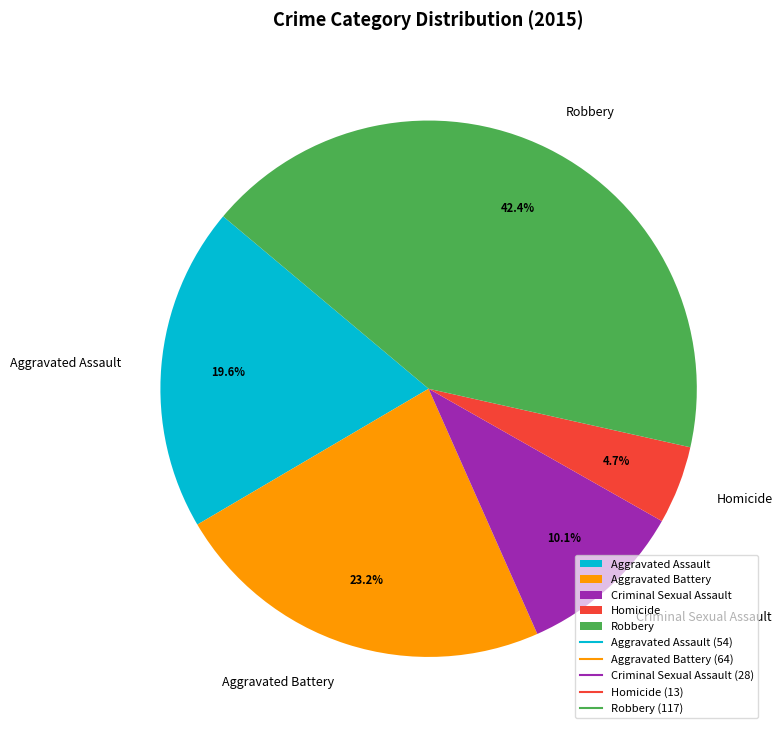

Rank the categories by value from highest to lowest.

Robbery, Aggravated Battery, Aggravated Assault, Criminal Sexual Assault, Homicide